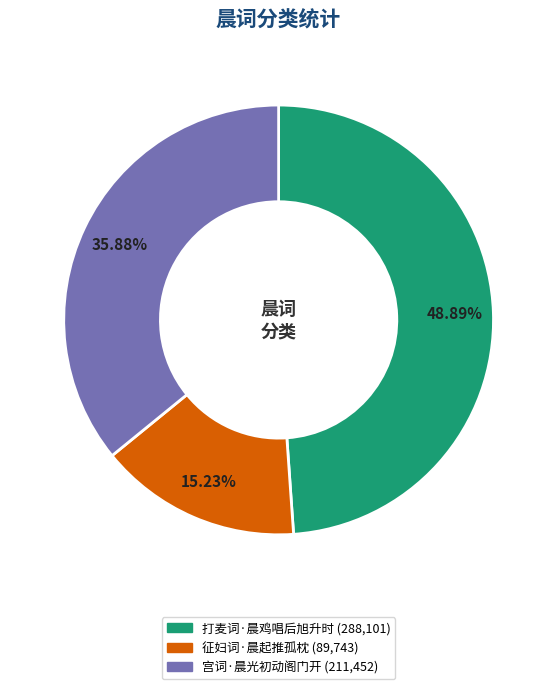

How many slices are in this pie chart?

3